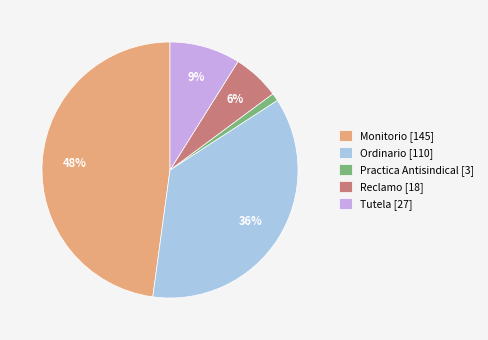

Is Tutela the majority of the pie?

No